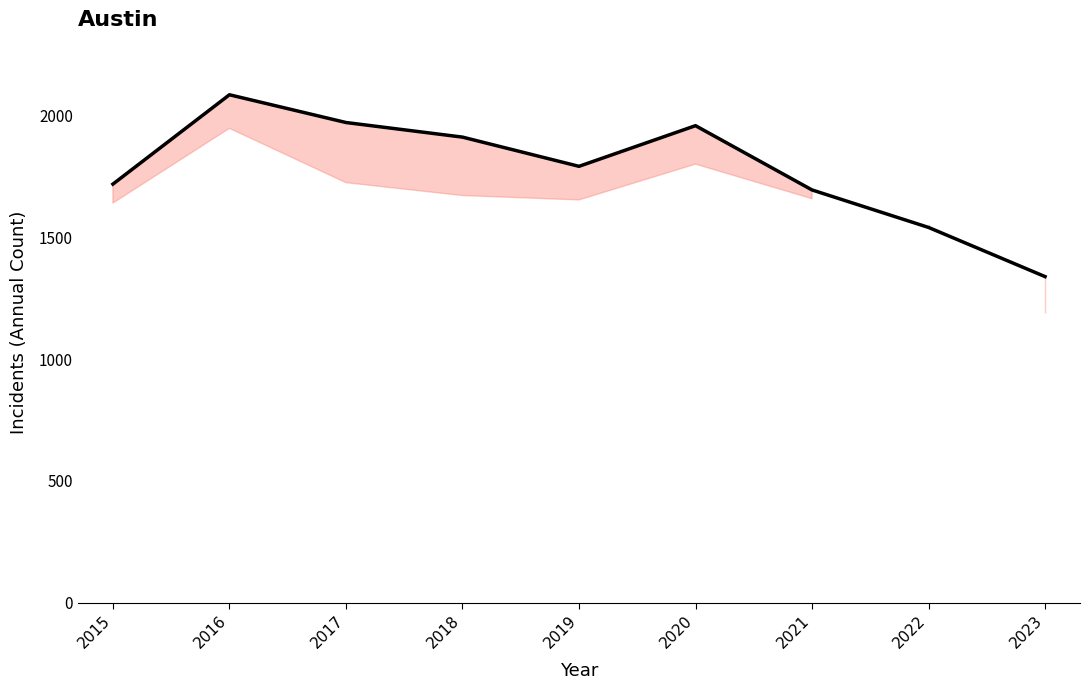

In Austin, how many points are higher than both neighbors (excluding endpoints)?

2